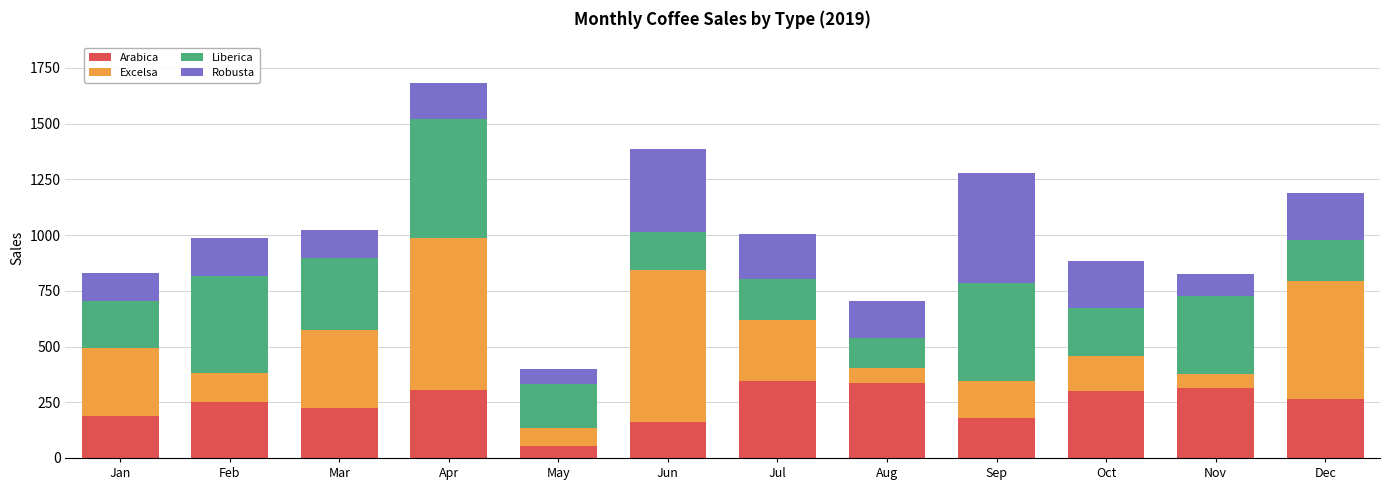

What is the approximate value of Arabica at Mar?

224.9